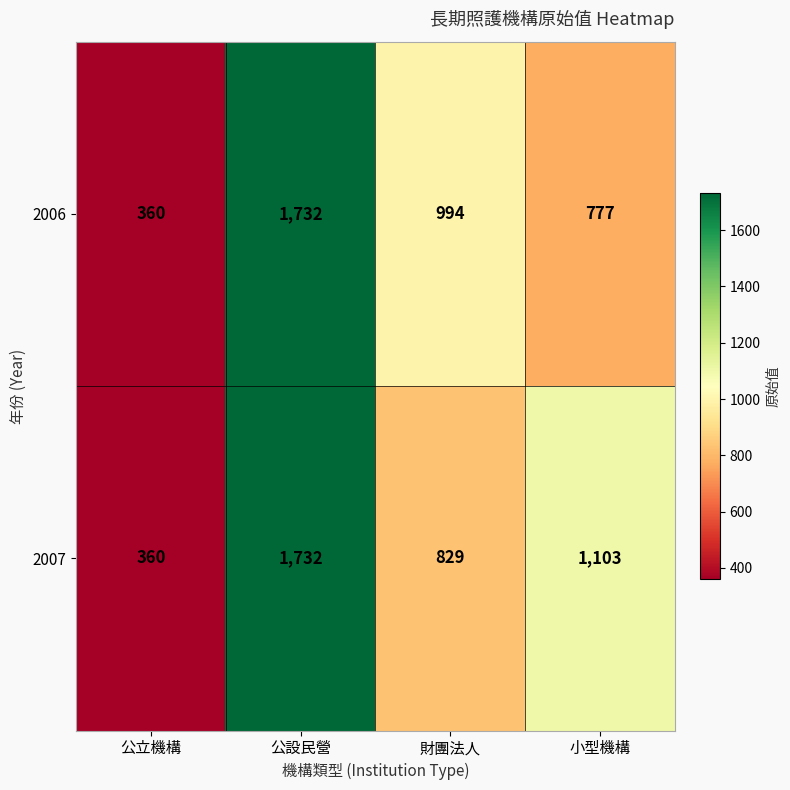

True or false: 2007 has a value of 3057 at 公設民營.

False